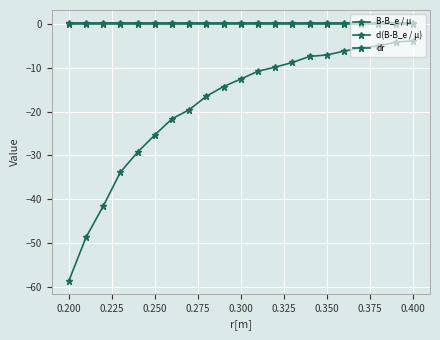

Reading left to right, what are all the values shown in this chart?

B-B_e / µ: -58.7	-48.7	-41.6	-33.8	-29.2	-25.3	-21.6	-19.5	-16.4	-14.2	-12.5	-10.7	-9.8	-8.7	-7.3	-7.0	-6.1	-5.4	-4.9	-4.1	-3.8
d(B-B_e / µ): 0.3	0.3	0.3	0.3	0.3	0.3	0.3	0.3	0.3	0.3	0.3	0.3	0.3	0.3	0.3	0.3	0.3	0.3	0.3	0.3	0.3
dr: 0.0	0.0	0.0	0.0	0.0	0.0	0.0	0.0	0.0	0.0	0.0	0.0	0.0	0.0	0.0	0.0	0.0	0.0	0.0	0.0	0.0